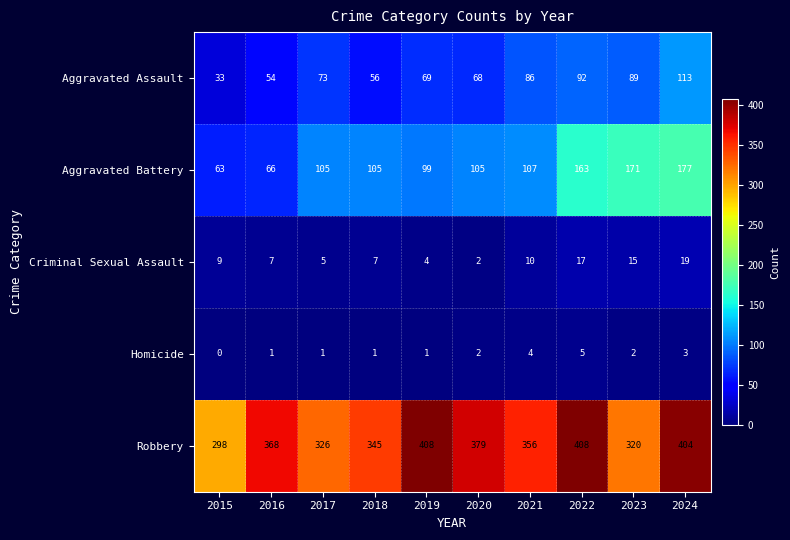

Is it true that Aggravated Assault equals 56 at 2018?

True